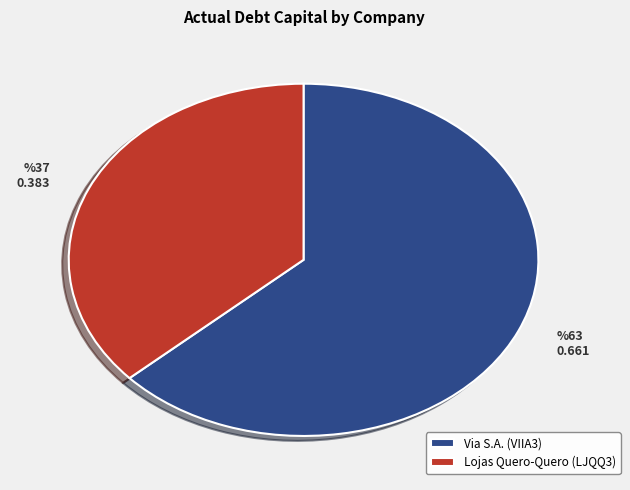

Is there a majority slice in this chart?

Yes